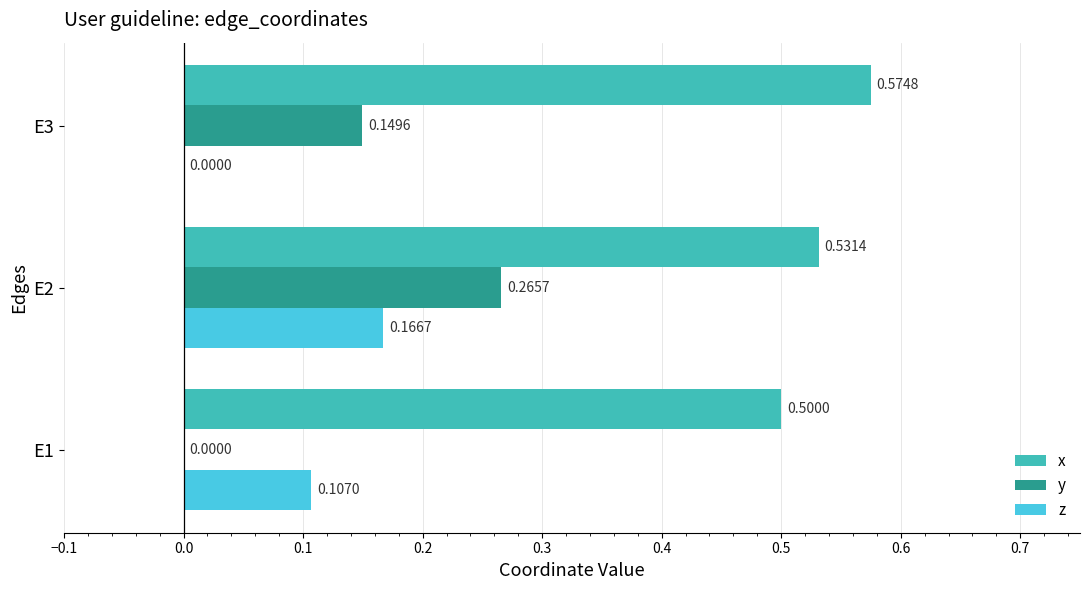

What is the sum of the y values at E3 and E2?

0.4